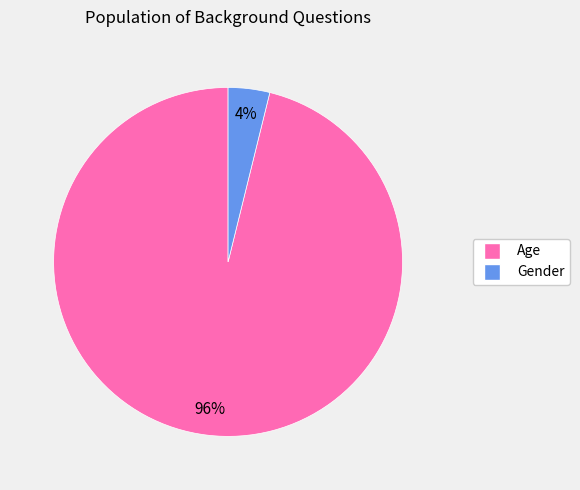

How many slices are in this pie chart?

2